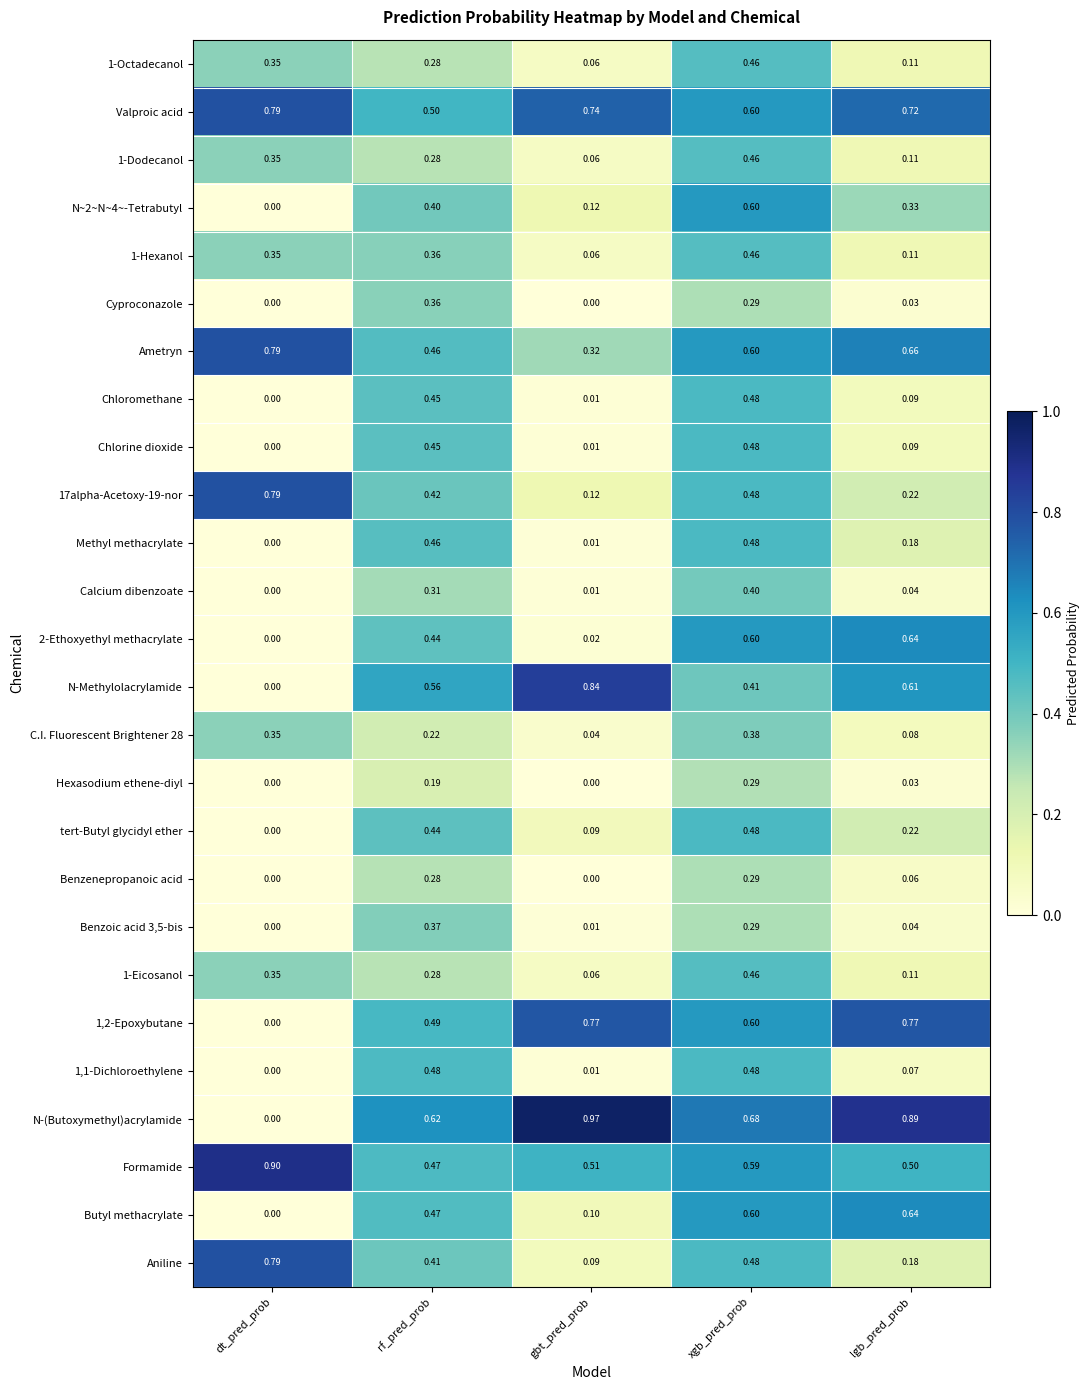

Which series has the largest total across all categories?

Valproic acid